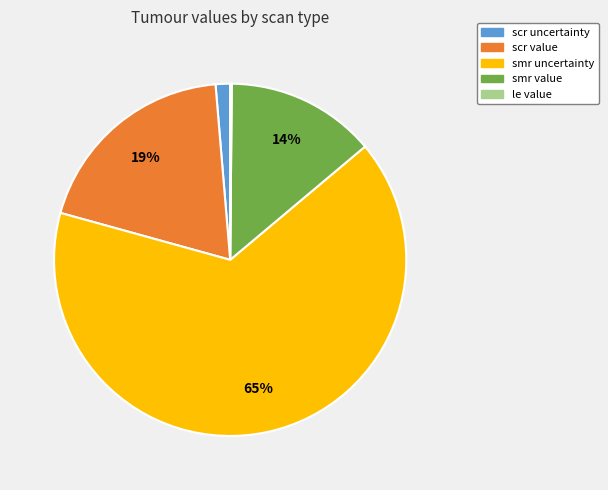

Which slice is the largest?

smr uncertainty